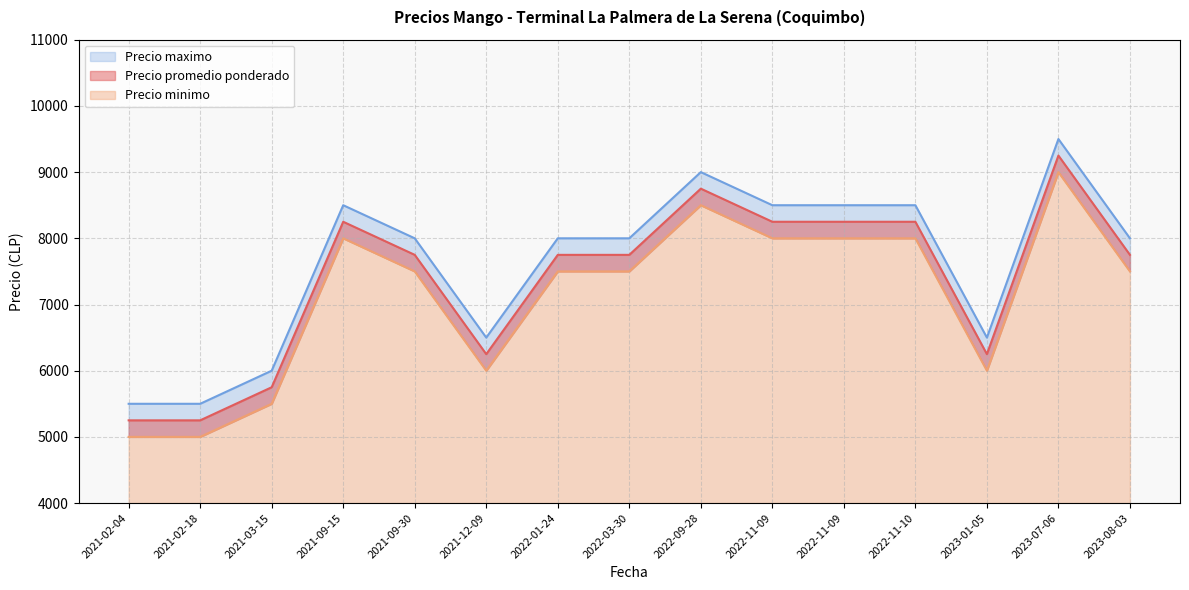

Does the chart display data point markers on the line(s)?

No